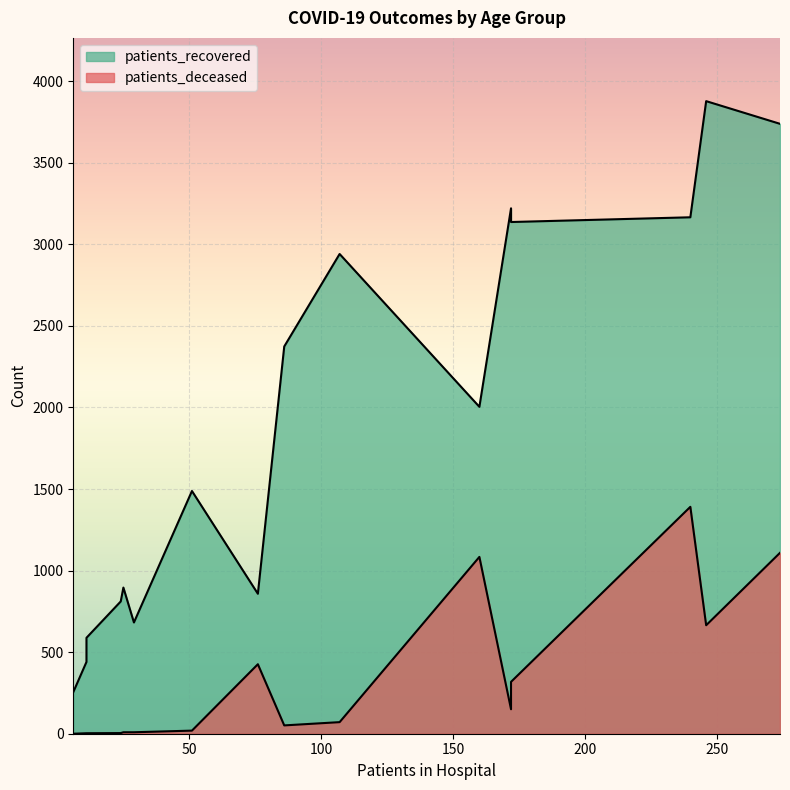

Where is the first local maximum for patients_deceased?

80-84